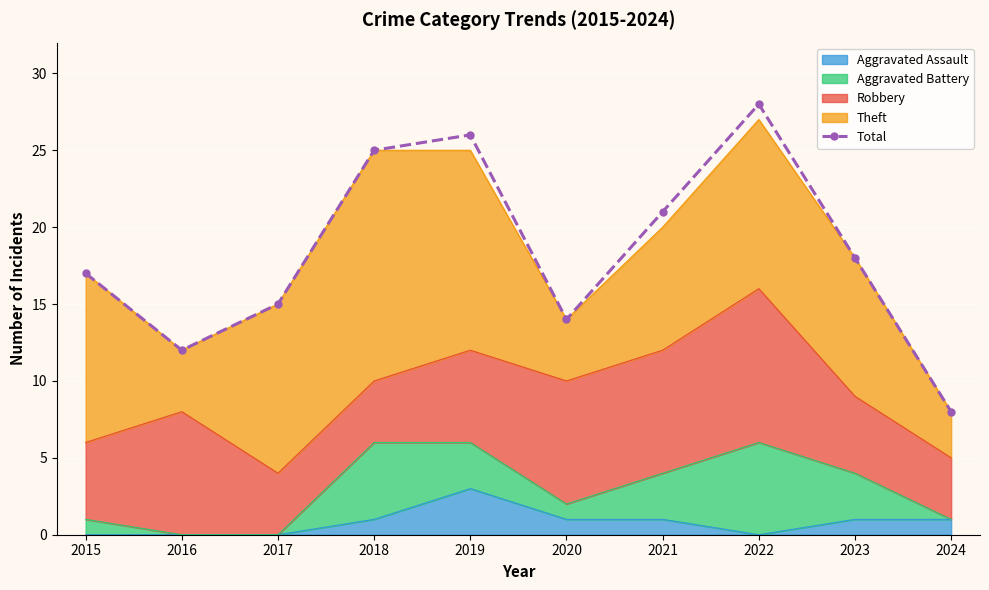

What is the minimum value shown in the chart?

8